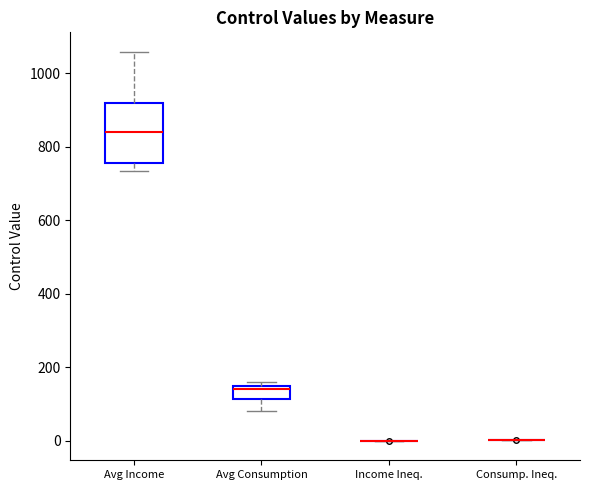

Reading left to right, read every box against the y-axis: the position of its median line, the range the box covers, and the ends of its whiskers. The values are not printed on the chart, so give them approximately, as read against the axis.

Avg Income: median 840, box 760 to 920, whiskers 740 to 1060
Avg Consumption: median 140, box 120 to 160, whiskers 80 to 160 (just above the box's upper edge)
Income Ineq.: box collapsed to a line at 0, whiskers 0 to 0
Consump. Ineq.: box collapsed to a line at 0, whiskers 0 to 0